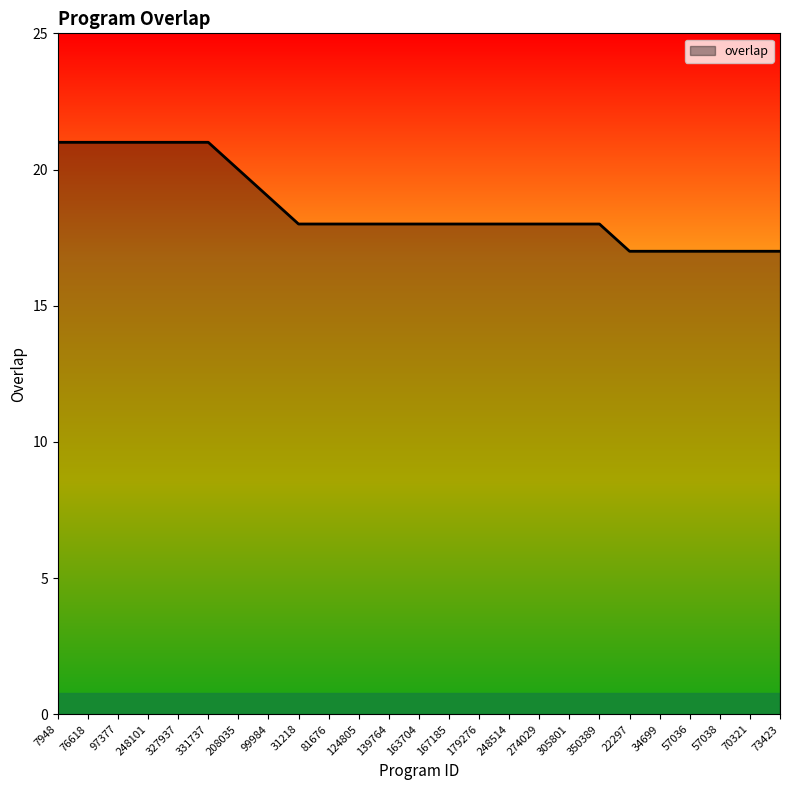

Is it true that the value at 57036 is 17?

True